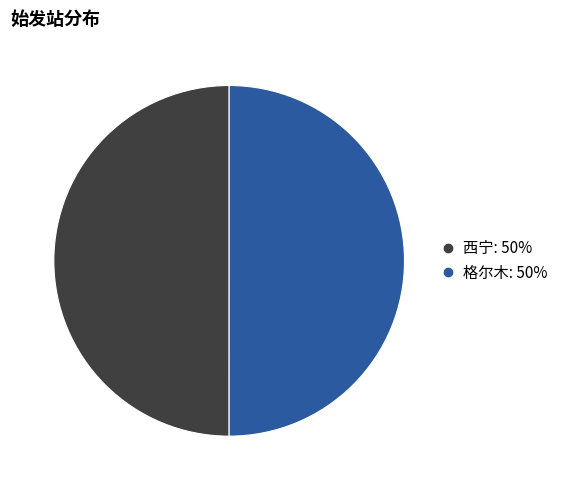

What is the ratio of the value at 格尔木 to the value at 西宁?

1.0